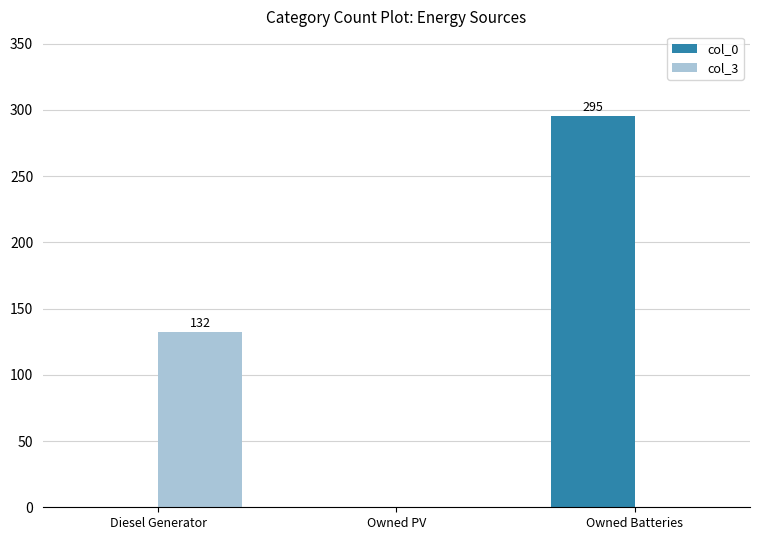

What is the difference between the col_0 values at Owned Batteries and Diesel Generator?

295